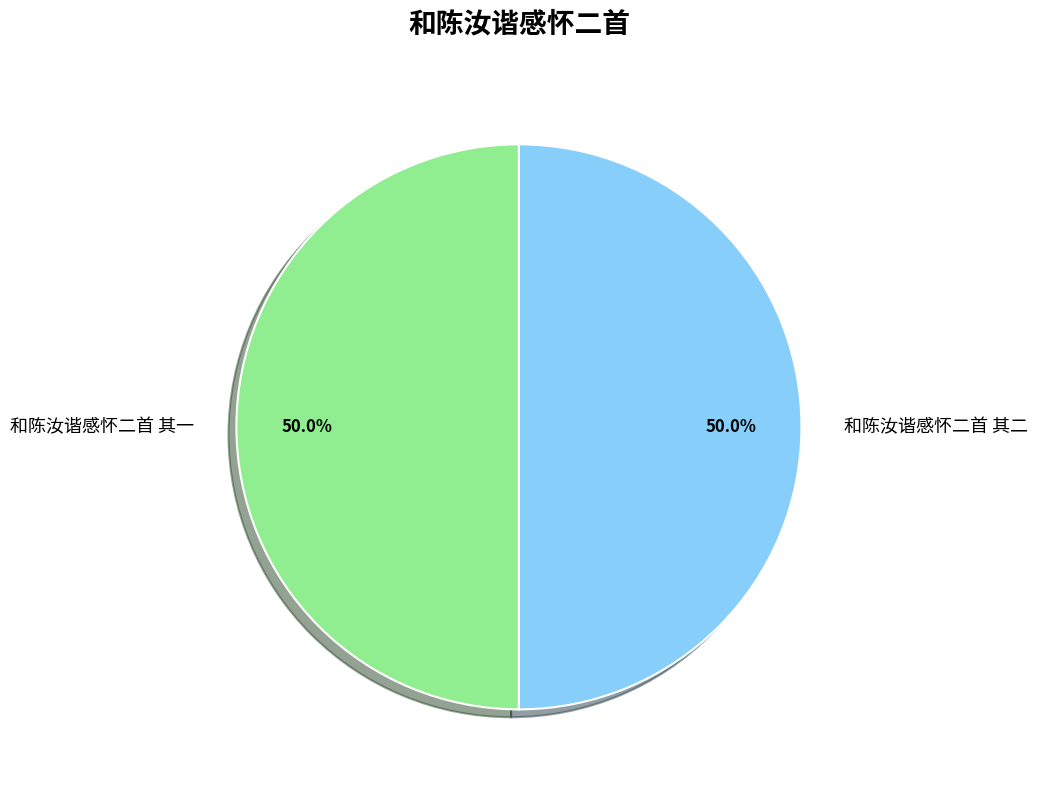

Approximately how many times larger is the value at 和陈汝谐感怀二首 其二 compared to 和陈汝谐感怀二首 其一?

1.0